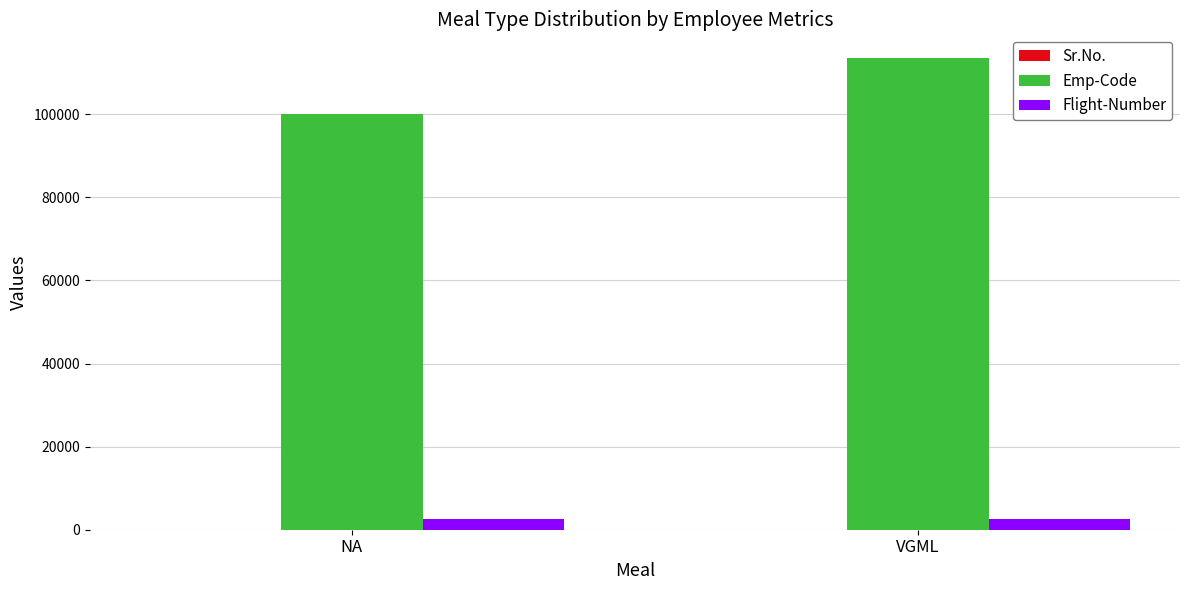

The value of Emp-Code at VGML is 71045. True or false?

False